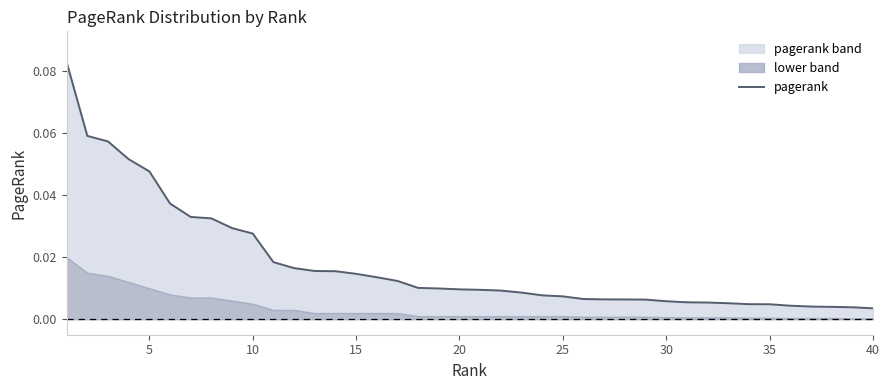

What is the difference between the maximum and second lowest values?

0.1